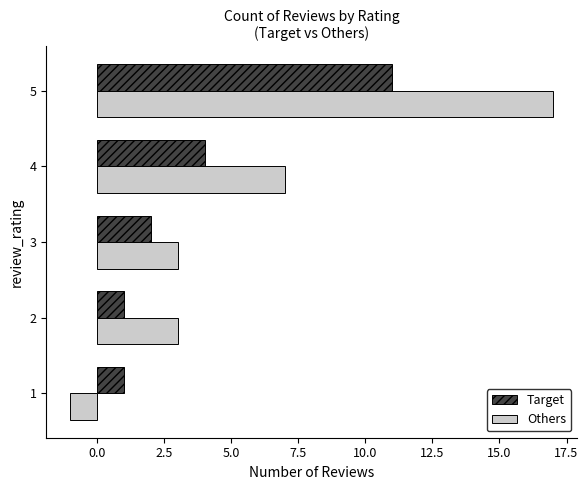

Is the value of Others at 2 greater than the value of Target at 3?

Yes